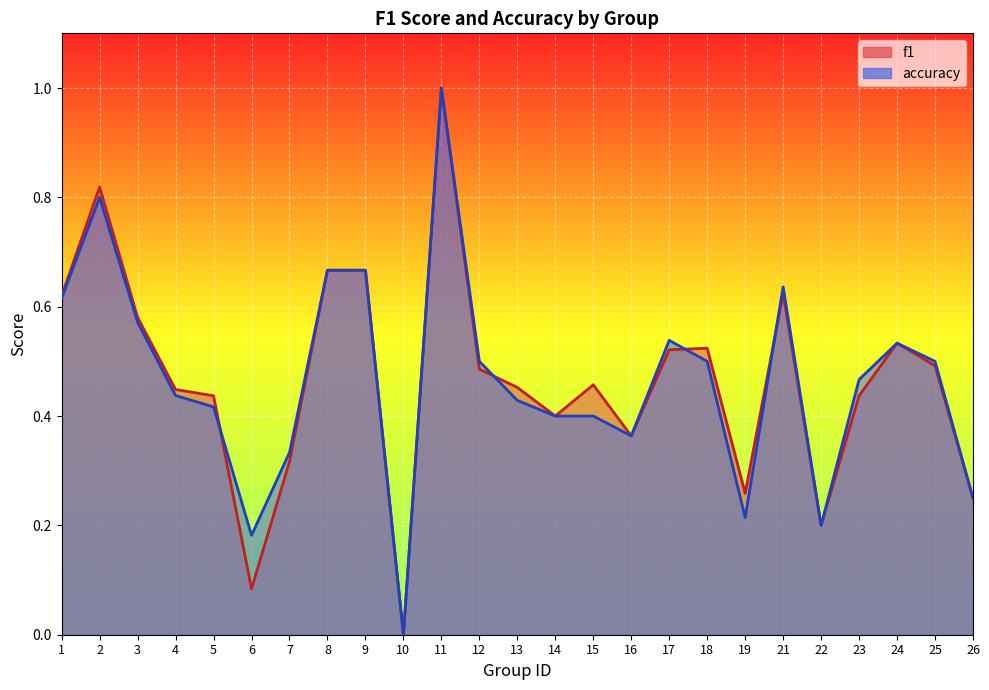

Where is f1 nearest to the value 0?

10